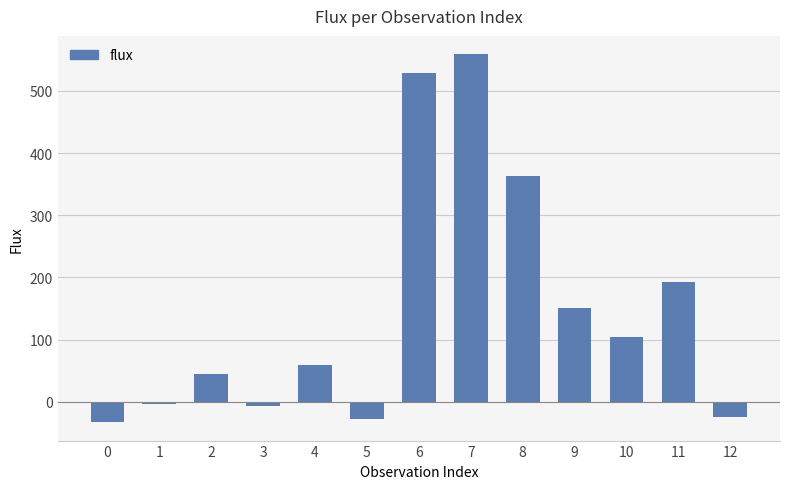

Reading left to right, what are all the values shown in this chart?

0=-32.5	1=-3.1	2=44.4	3=-6.0	4=58.8	5=-27.8	6=528.2	7=558.7	8=362.8	9=151.7	10=104.8	11=193.5	12=-23.8